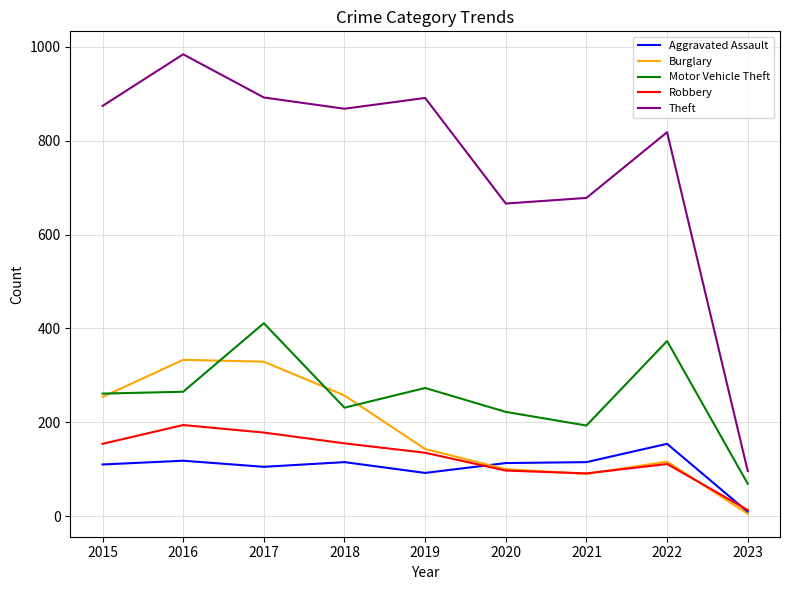

Which series has the largest range (max minus min)?

Theft